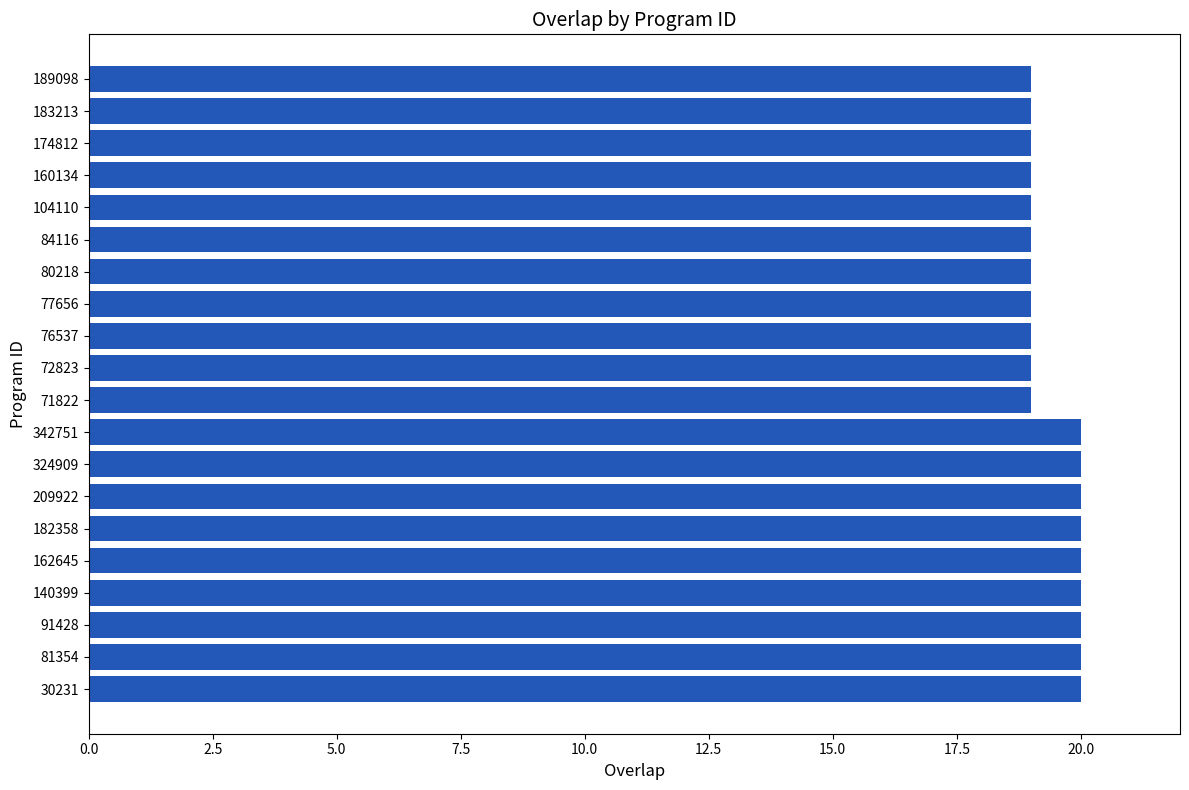

True or false: the data shows 26 at 84116.

False